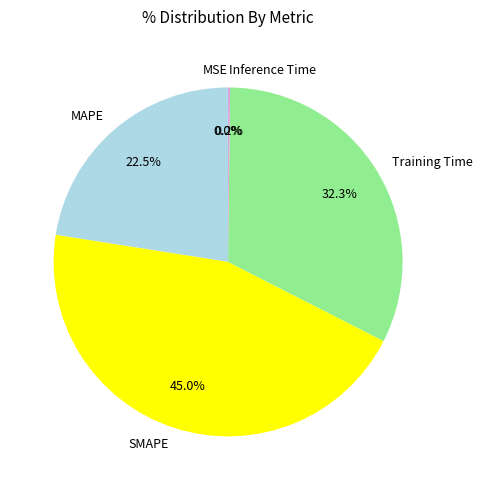

Does any single category account for the majority?

No